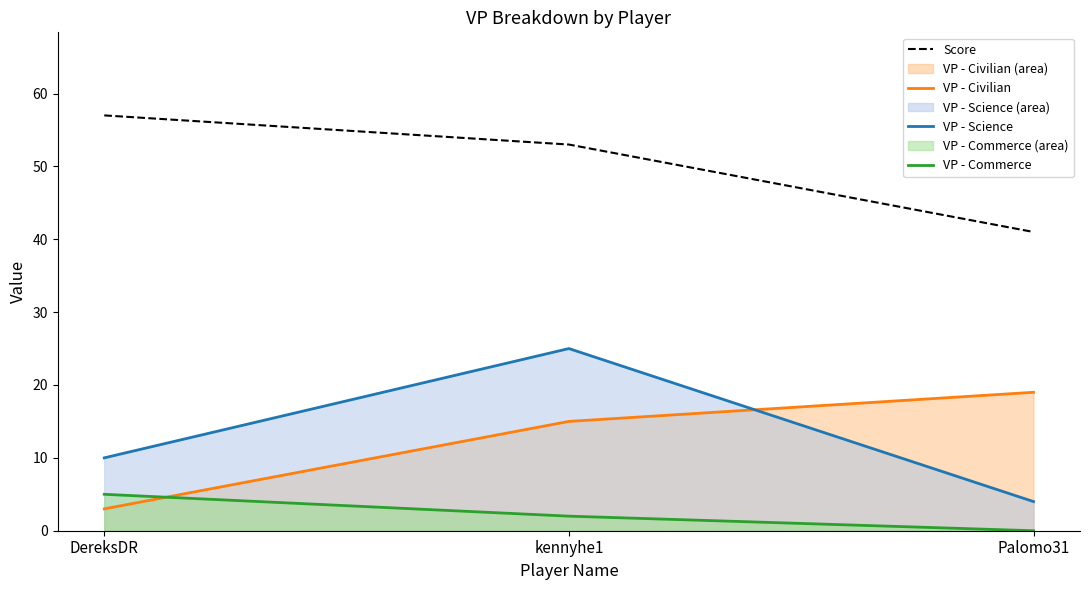

What is the difference between the second highest and minimum values in the VP - Commerce series?

2